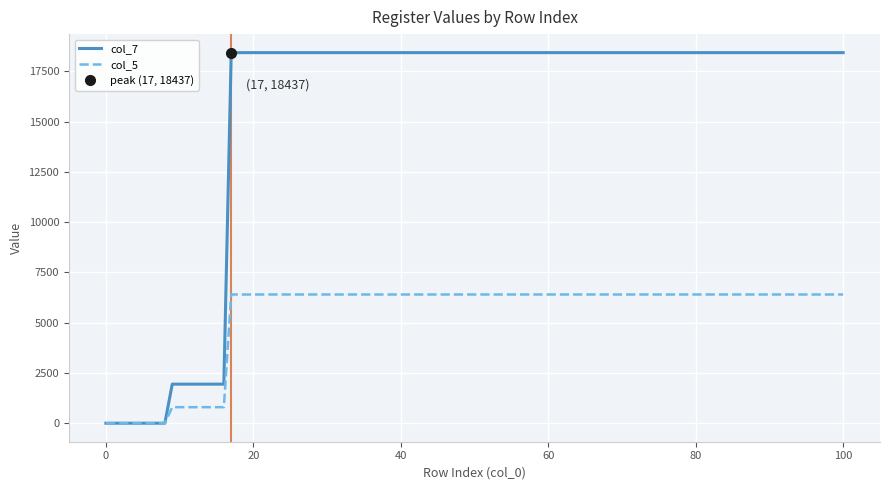

What are all the series names shown in the legend?

col_7, col_5